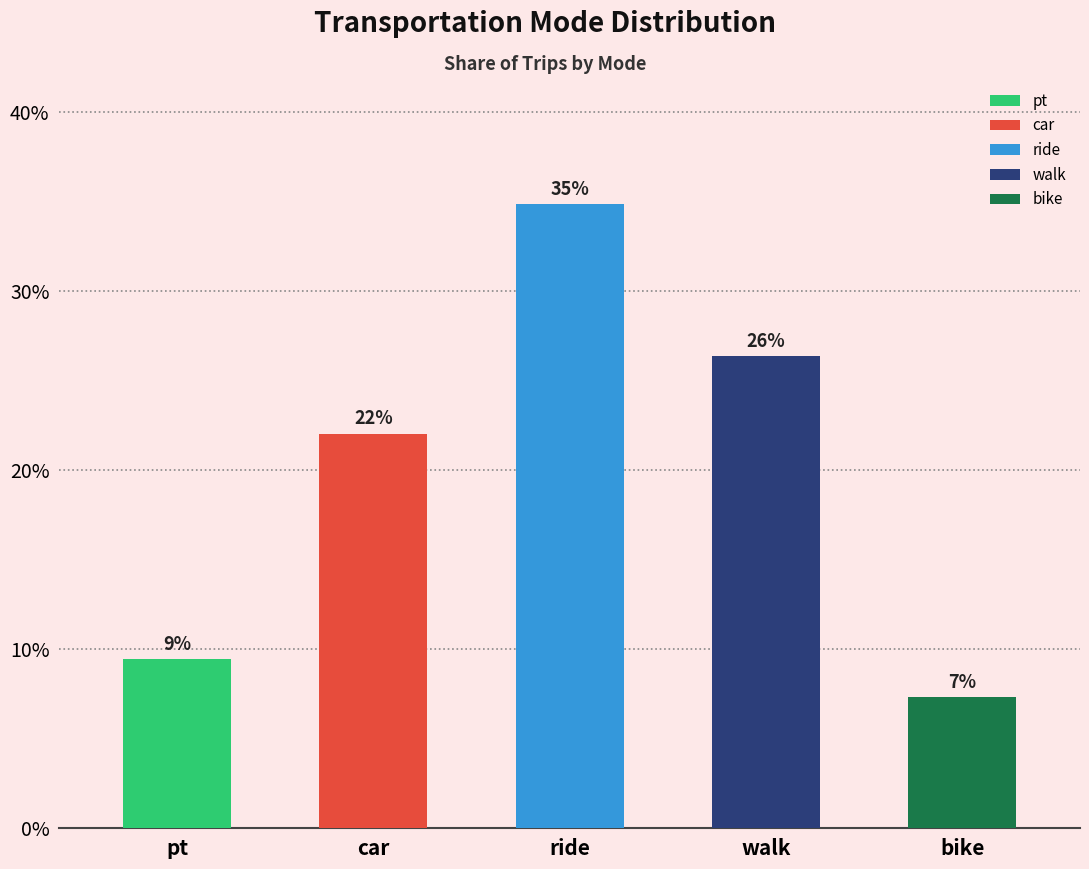

Which category has the lowest value across all series?

bike